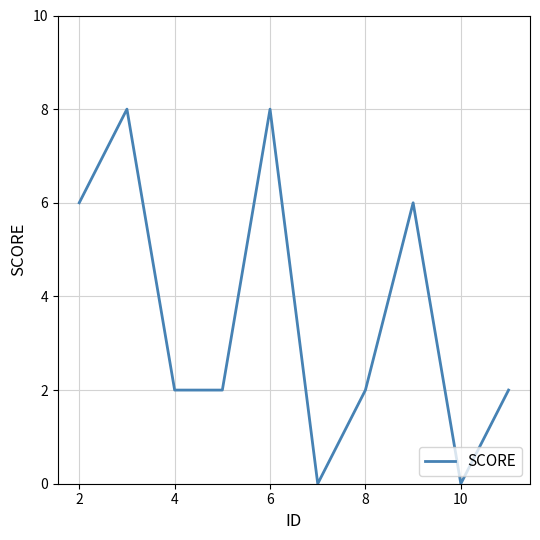

What is the maximum value shown in the chart?

8